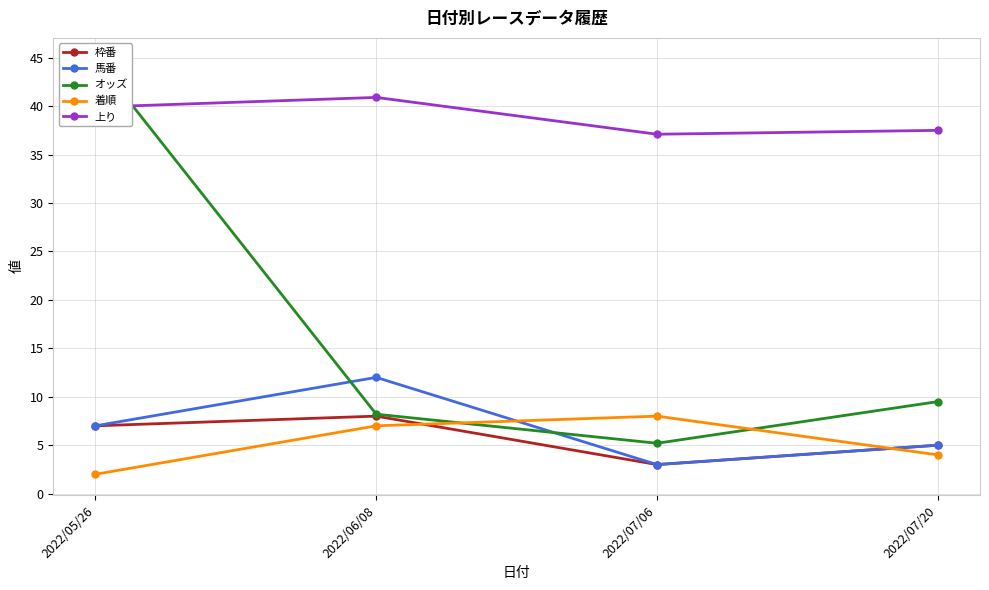

After their last crossing, which series has the higher values: オッズ or 馬番?

オッズ